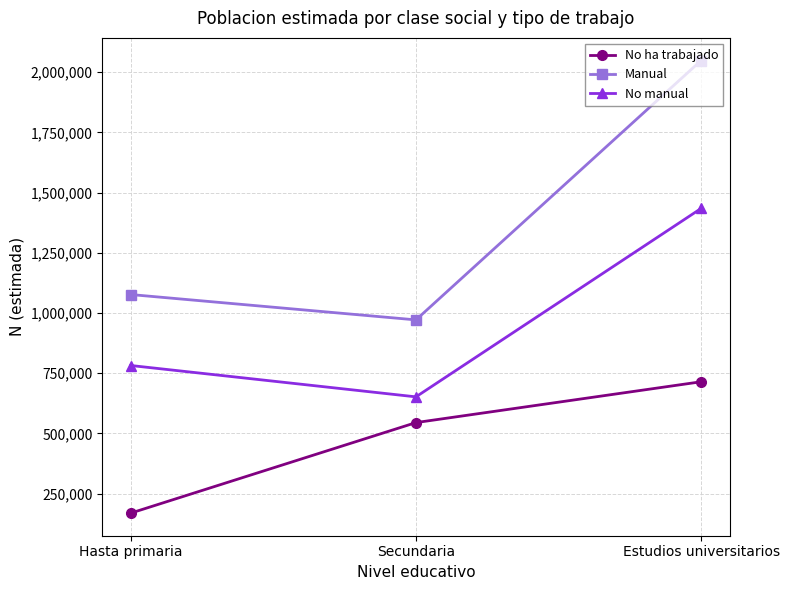

What value does the No manual series have at Secundaria?

652064